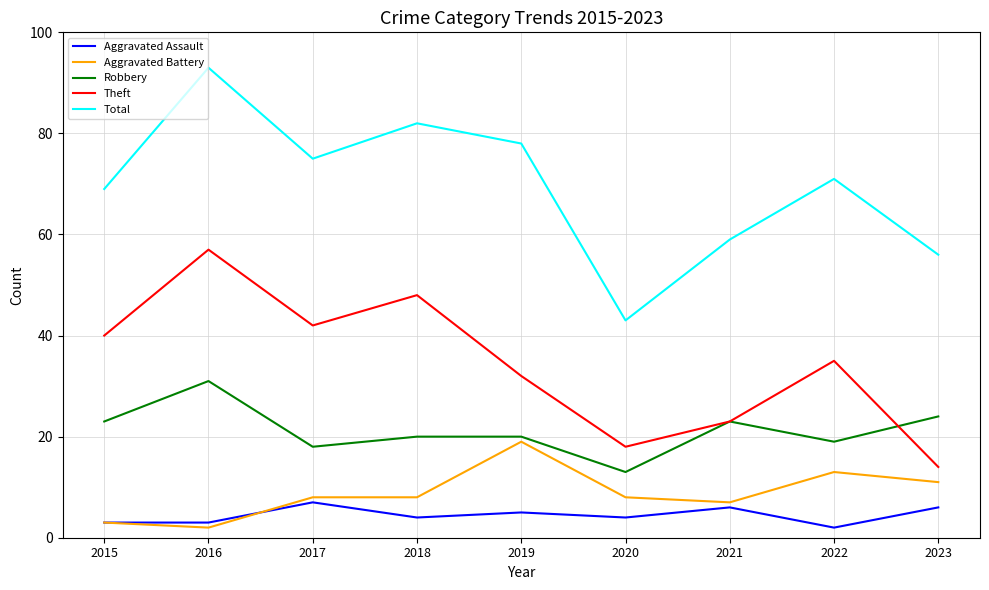

Which category has the lowest value in the Aggravated Assault series?

2022